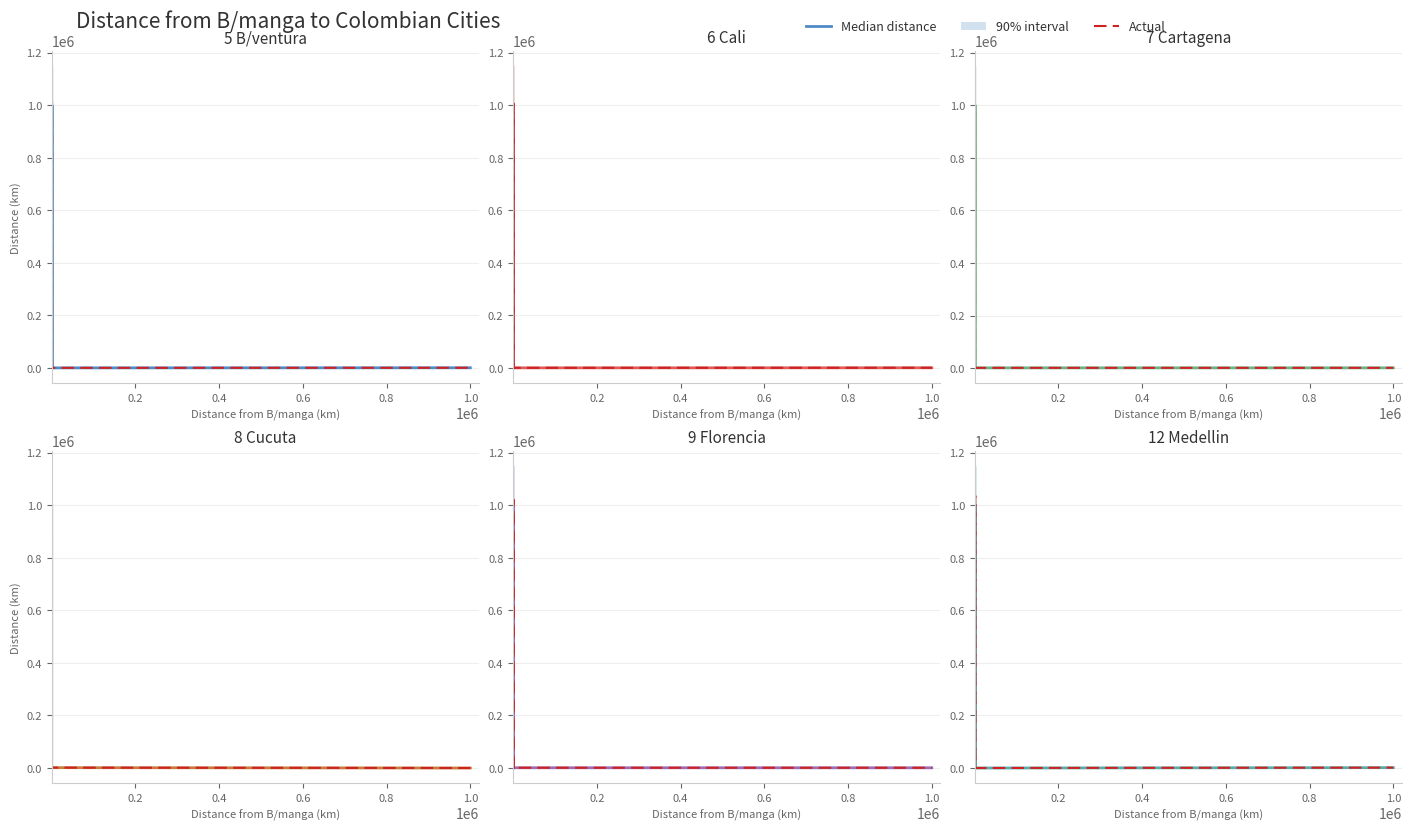

What is the maximum value shown in the chart?

1000000